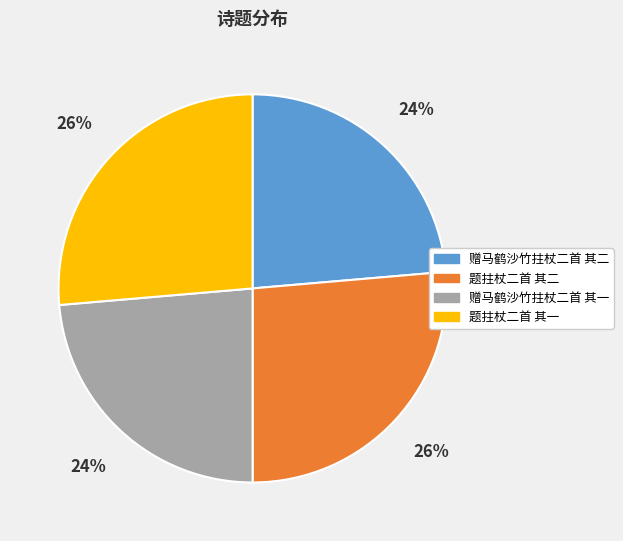

Combined, do 赠马鹤沙竹拄杖二首 其一 and 赠马鹤沙竹拄杖二首 其二 account for over 50%?

No